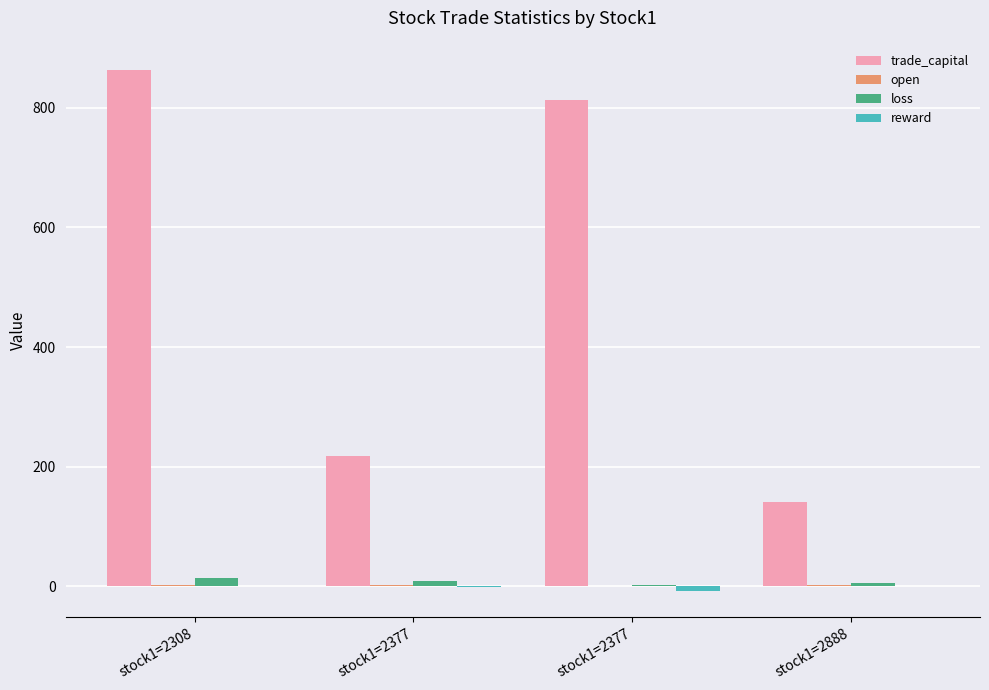

How many data points in loss are above 8?

2